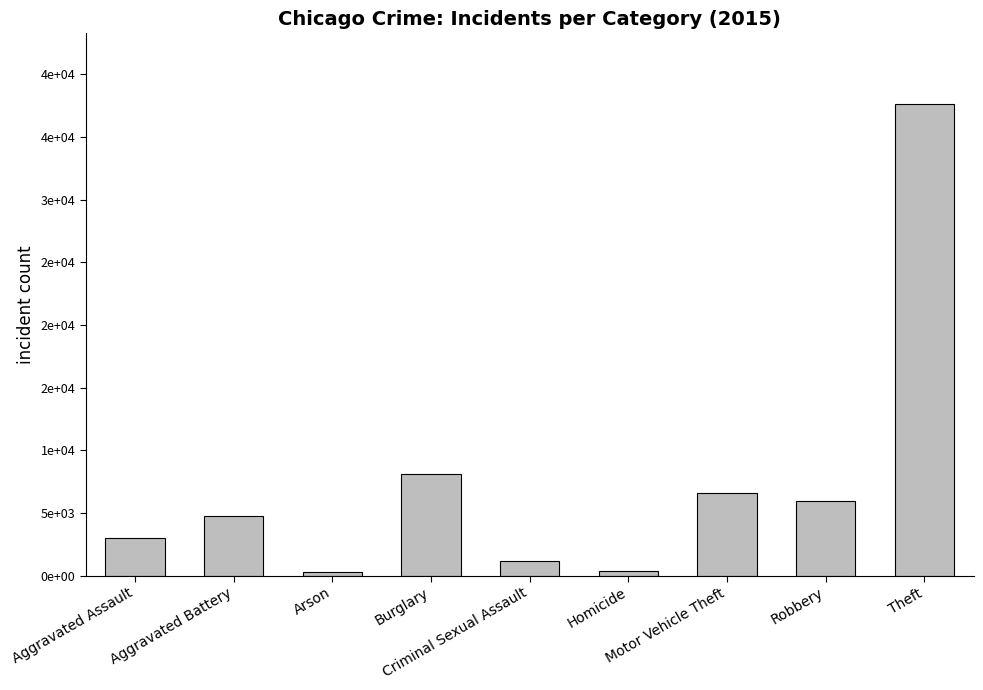

List the labels in order of value, largest first.

Theft, Burglary, Motor Vehicle Theft, Robbery, Aggravated Battery, Aggravated Assault, Criminal Sexual Assault, Homicide, Arson